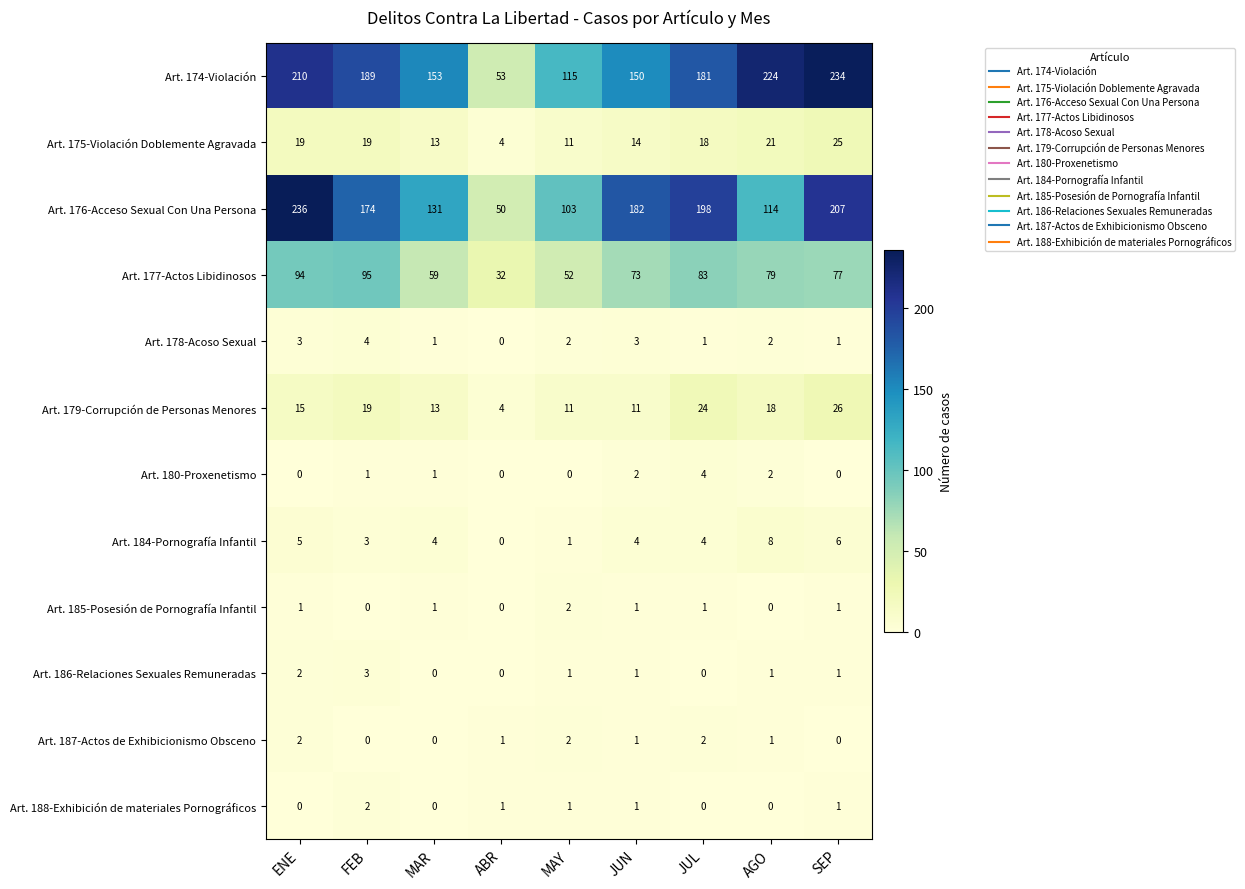

Which category has the highest value across all series?

ENE